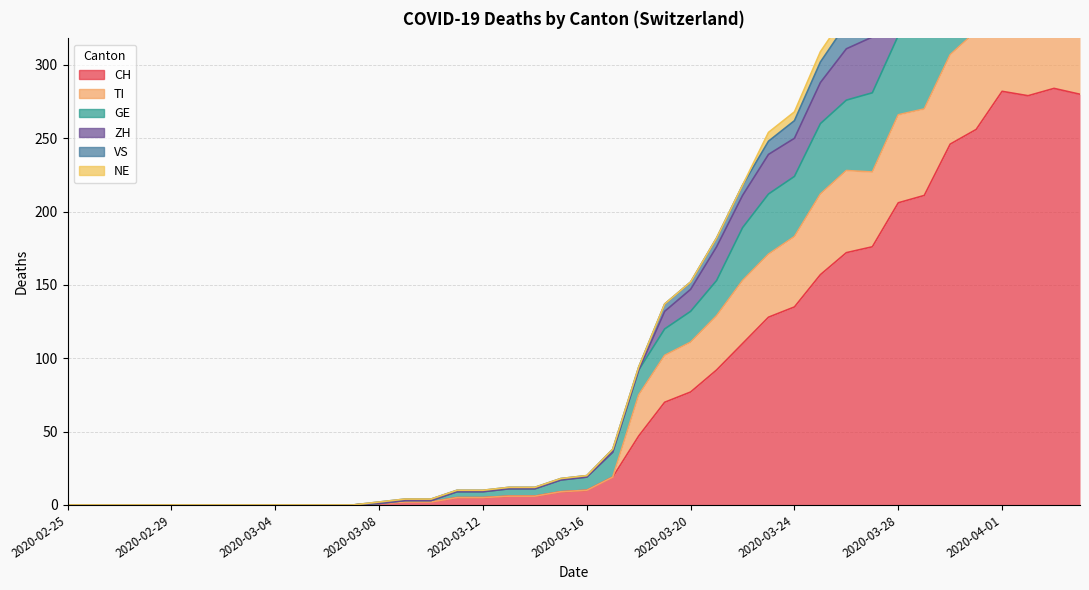

At which label is ZH closest to 245?

2020-03-23